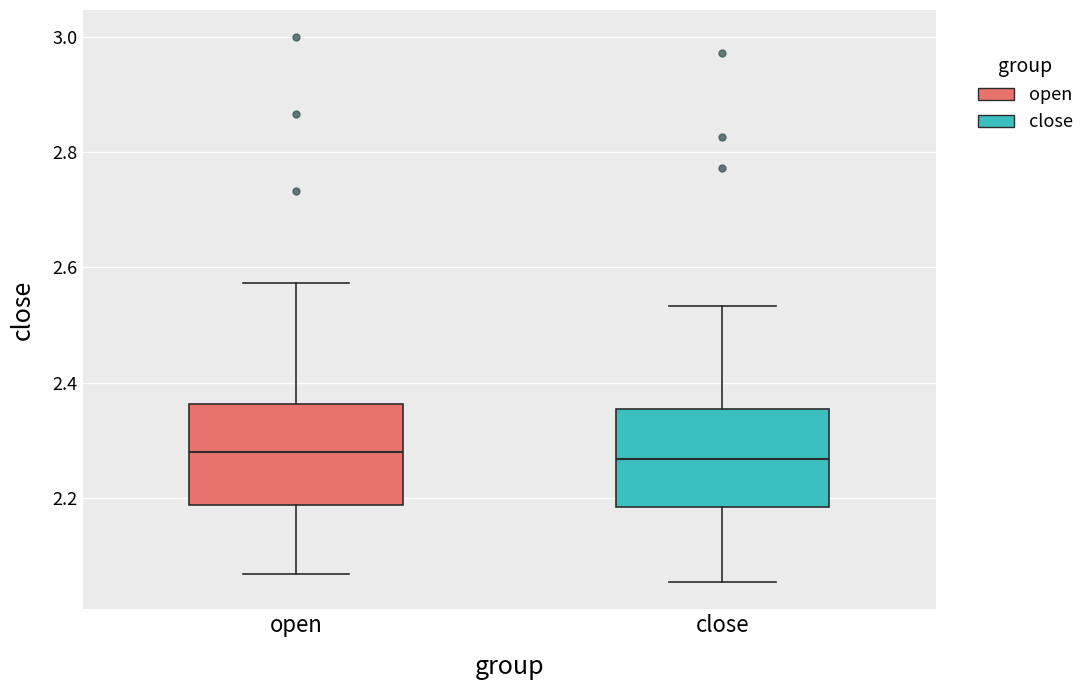

Where does the lower whisker of the box for open end on the y-axis? The values are not printed on the chart, so give them approximately, as read against the axis.

2.06